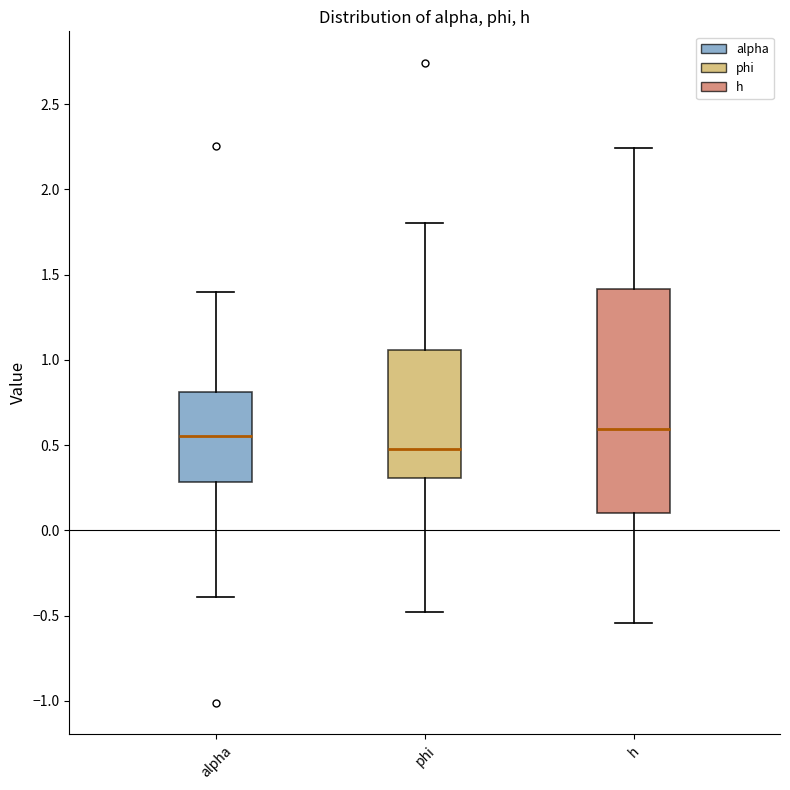

Reading left to right, transcribe this box plot: for each box, give where its median line is, the range the box spans, and where its two whiskers end, as read against the y-axis. The values are not printed on the chart, so give them approximately, as read against the axis.

alpha: median 0.55, box 0.30 to 0.80, whiskers -0.40 to 1.40
phi: median 0.50, box 0.30 to 1.05, whiskers -0.50 to 1.80
h: median 0.60, box 0.10 to 1.40, whiskers -0.55 to 2.25